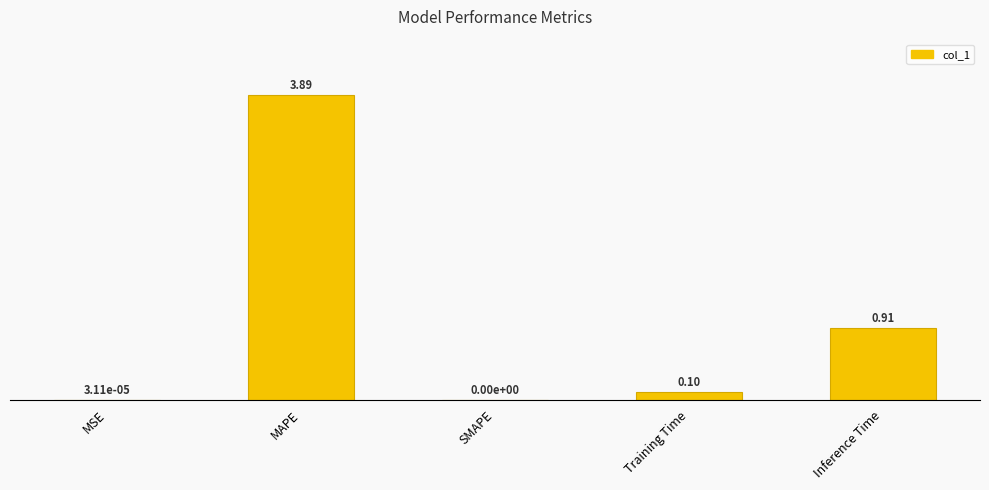

What is the sum of all values?

4.9